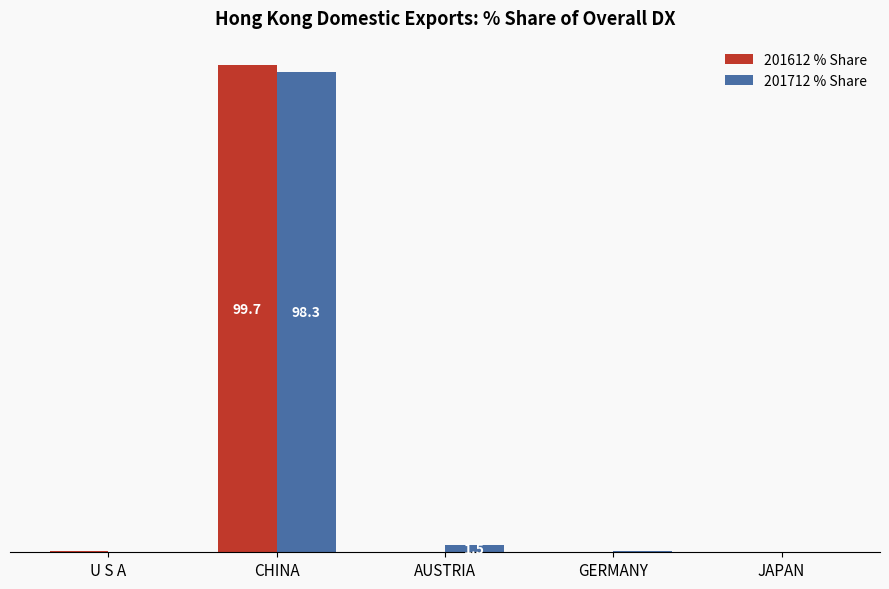

Reading right to left, list all the values displayed in this chart.

201612 % Share: JAPAN=0.0	GERMANY=0.0	AUSTRIA=0.0	CHINA=99.7	U S A=0.3
201712 % Share: JAPAN=0.0	GERMANY=0.2	AUSTRIA=1.5	CHINA=98.3	U S A=0.0